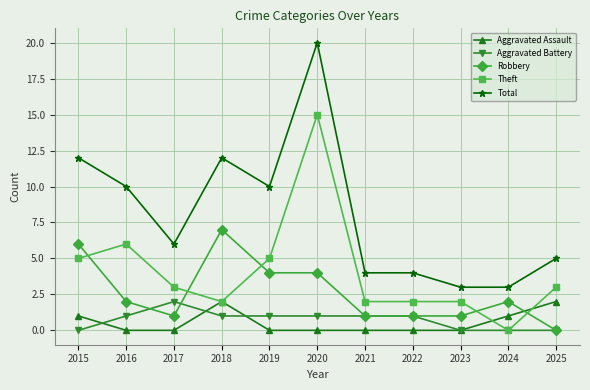

Reading right to left, extract all data points from this chart.

Aggravated Assault: 2025=2	2024=1	2023=0	2022=0	2021=0	2020=0	2019=0	2018=2	2017=0	2016=0	2015=1
Aggravated Battery: 2025=0	2024=0	2023=0	2022=1	2021=1	2020=1	2019=1	2018=1	2017=2	2016=1	2015=0
Robbery: 2025=0	2024=2	2023=1	2022=1	2021=1	2020=4	2019=4	2018=7	2017=1	2016=2	2015=6
Theft: 2025=3	2024=0	2023=2	2022=2	2021=2	2020=15	2019=5	2018=2	2017=3	2016=6	2015=5
Total: 2025=5	2024=3	2023=3	2022=4	2021=4	2020=20	2019=10	2018=12	2017=6	2016=10	2015=12